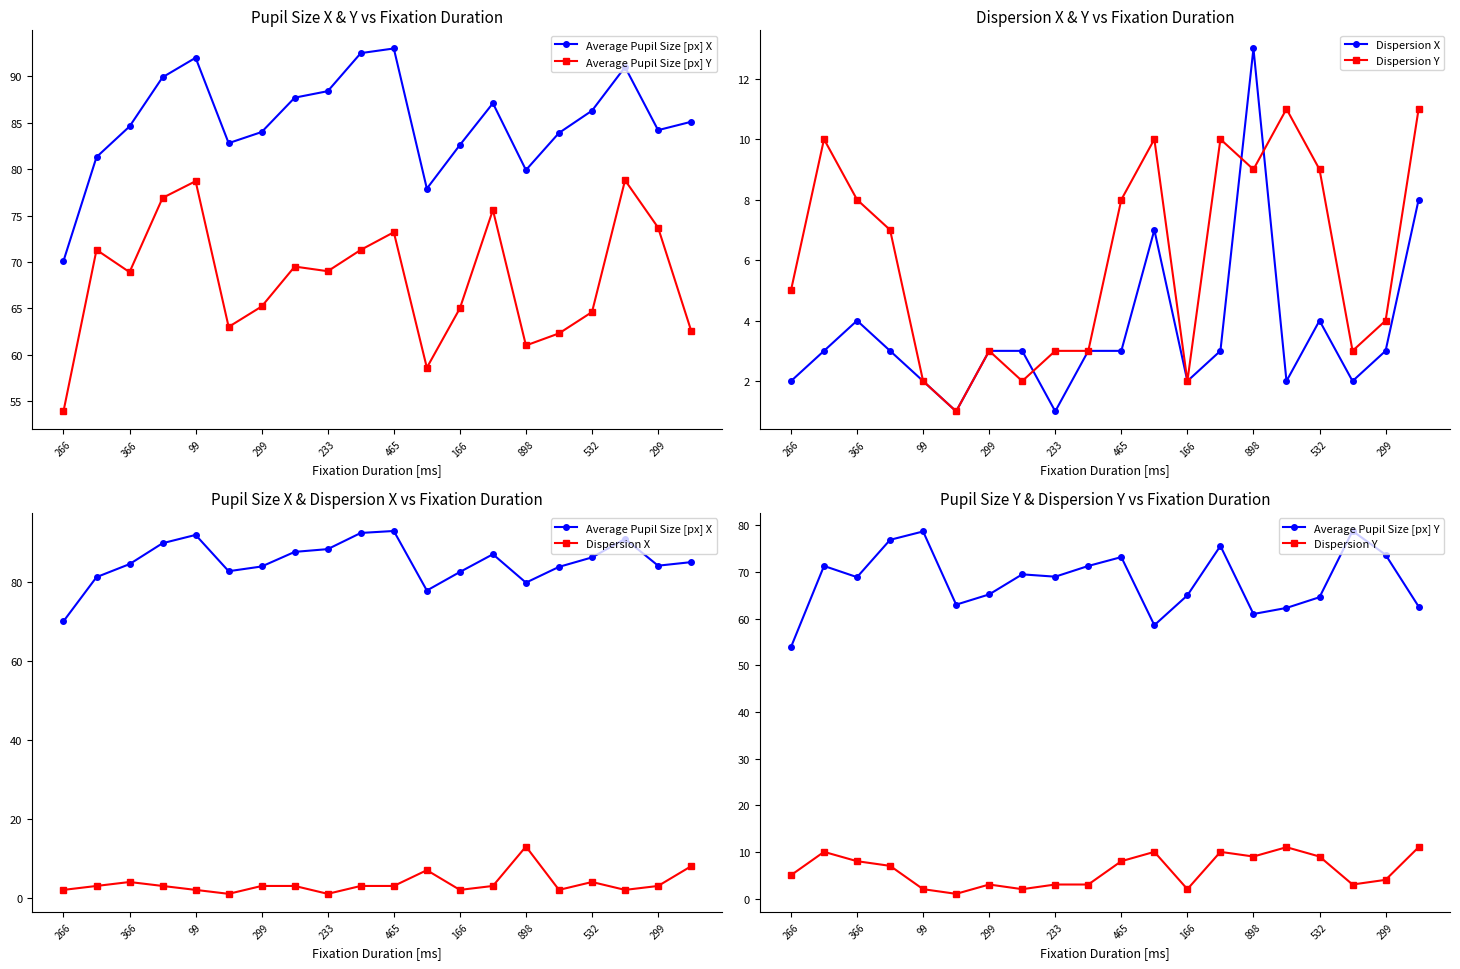

True or false: Dispersion X and Average Pupil Size [px] Y cross at least once.

False